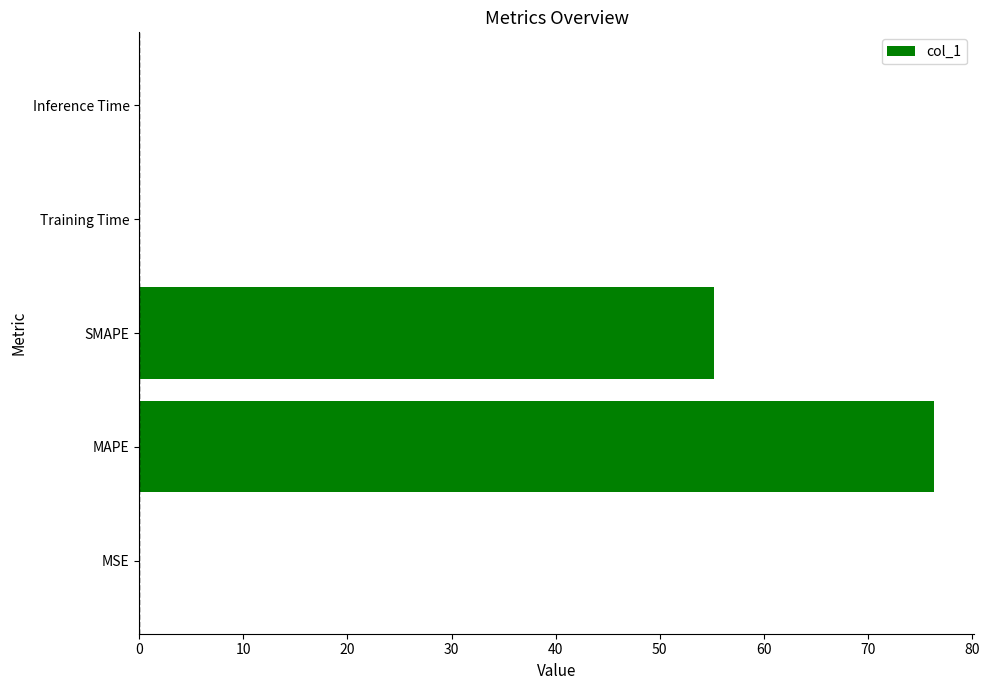

Which label corresponds to the largest value in the chart?

MAPE